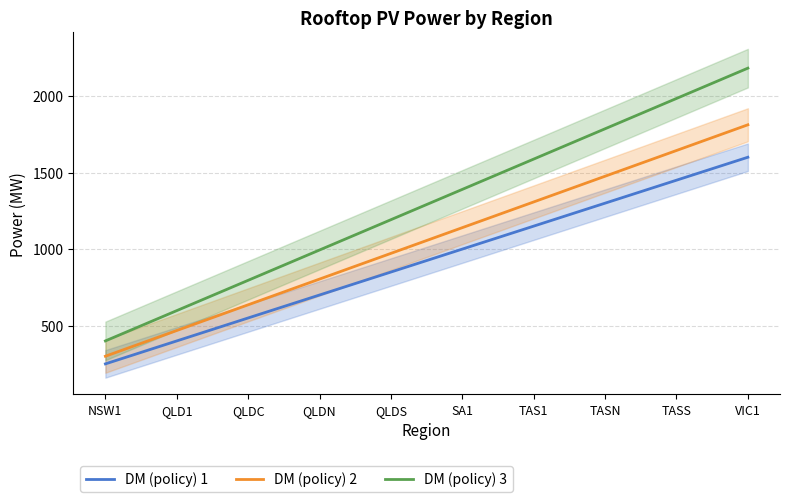

What is the value of the DM (policy) 2 point at the 4th from the left?

804.0